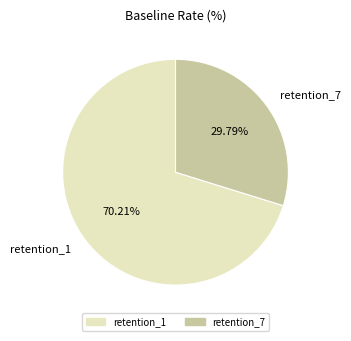

What is the ratio of the value at retention_7 to the value at retention_1?

0.4